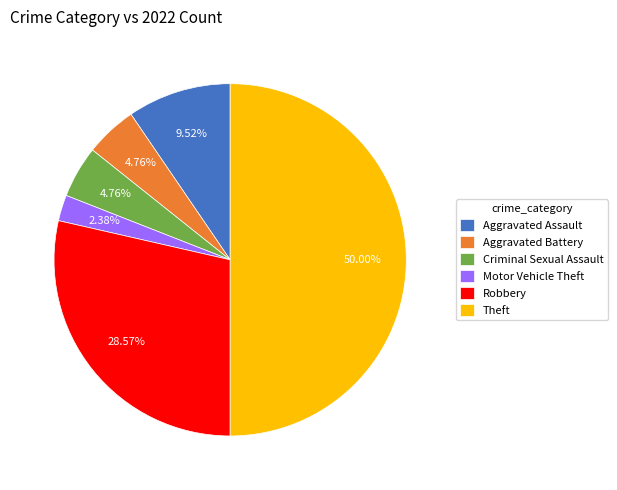

Does Aggravated Battery account for over 50% of the chart?

No